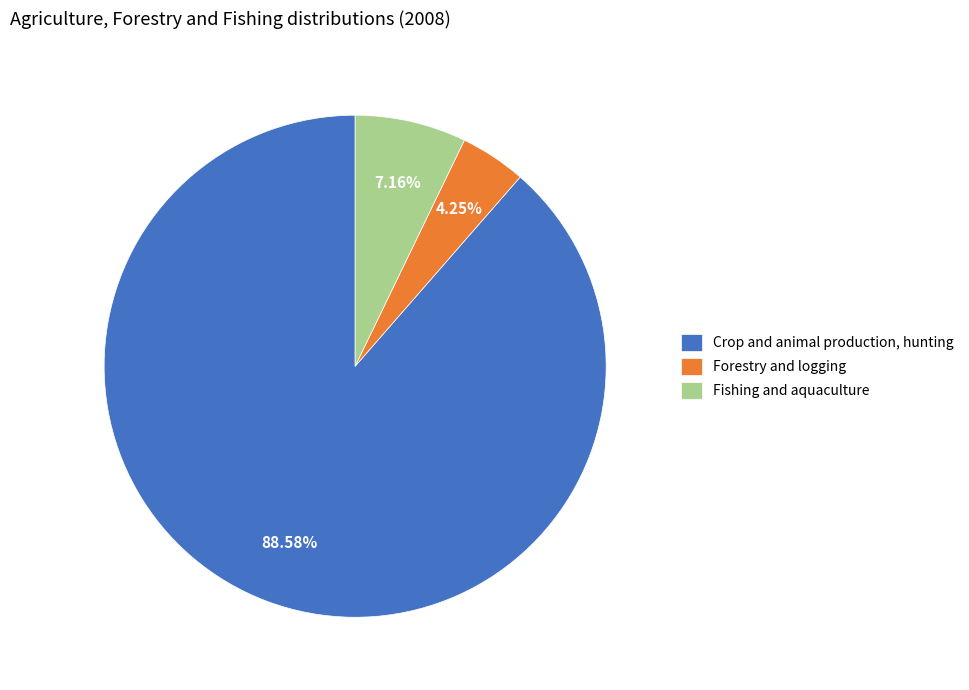

What is the majority slice?

Crop and animal production, hunting